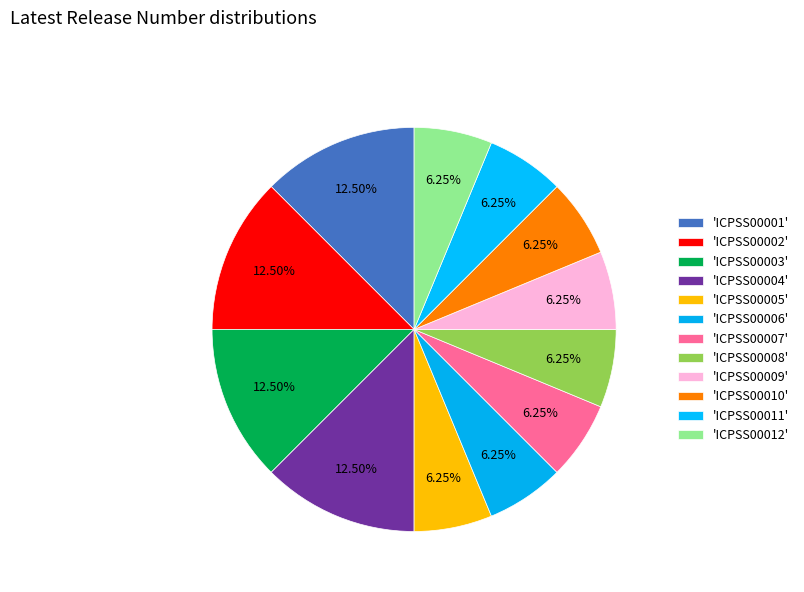

How many segments does this pie chart have?

12